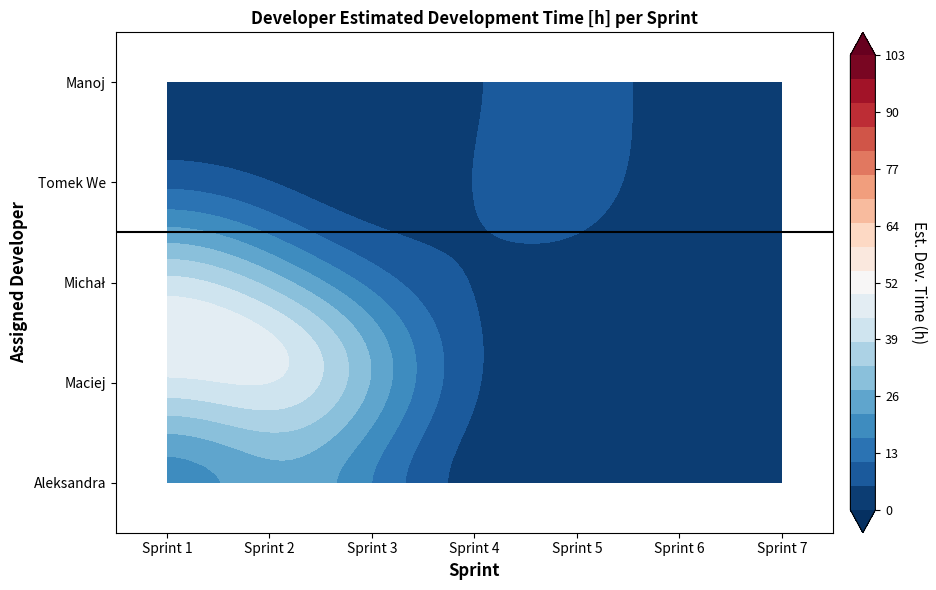

What is the average value of the Tomek We series?

3.9